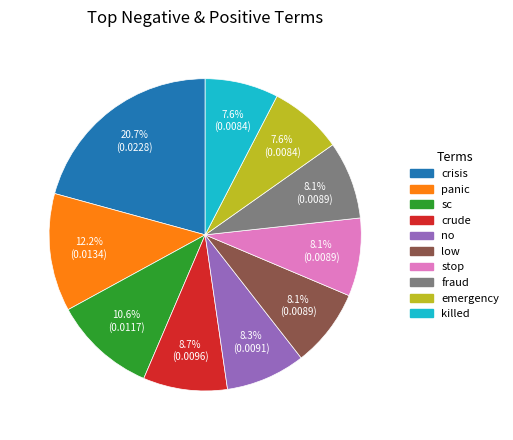

What is the largest slice in the pie chart?

crisis